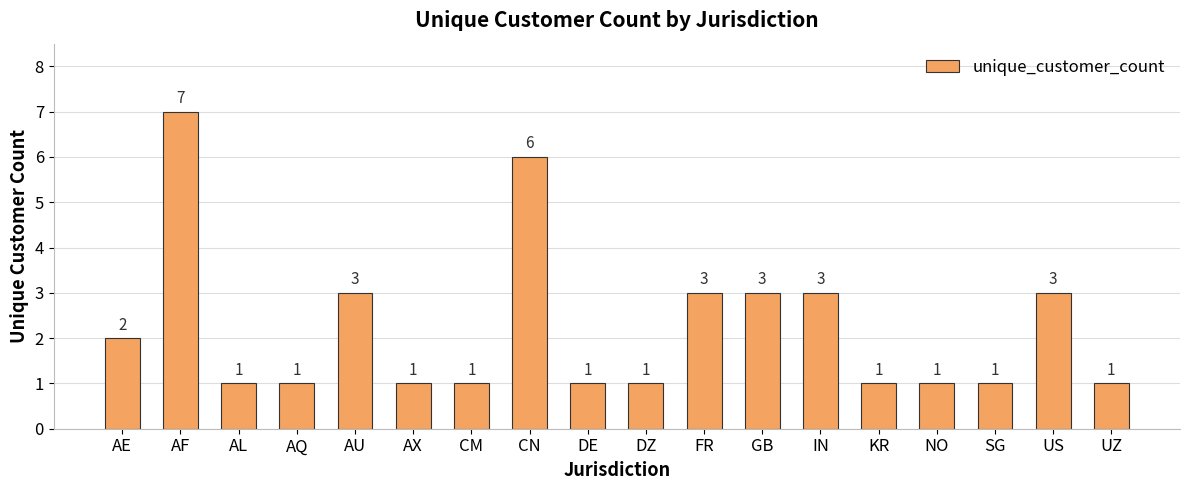

Which category has the highest value across all series?

AF